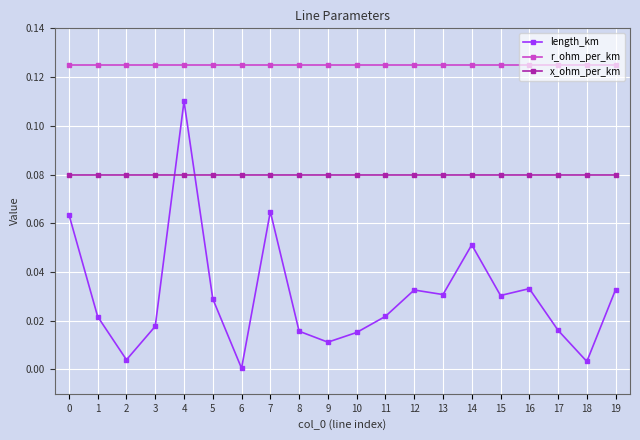

Which series has the largest total across all categories?

r_ohm_per_km